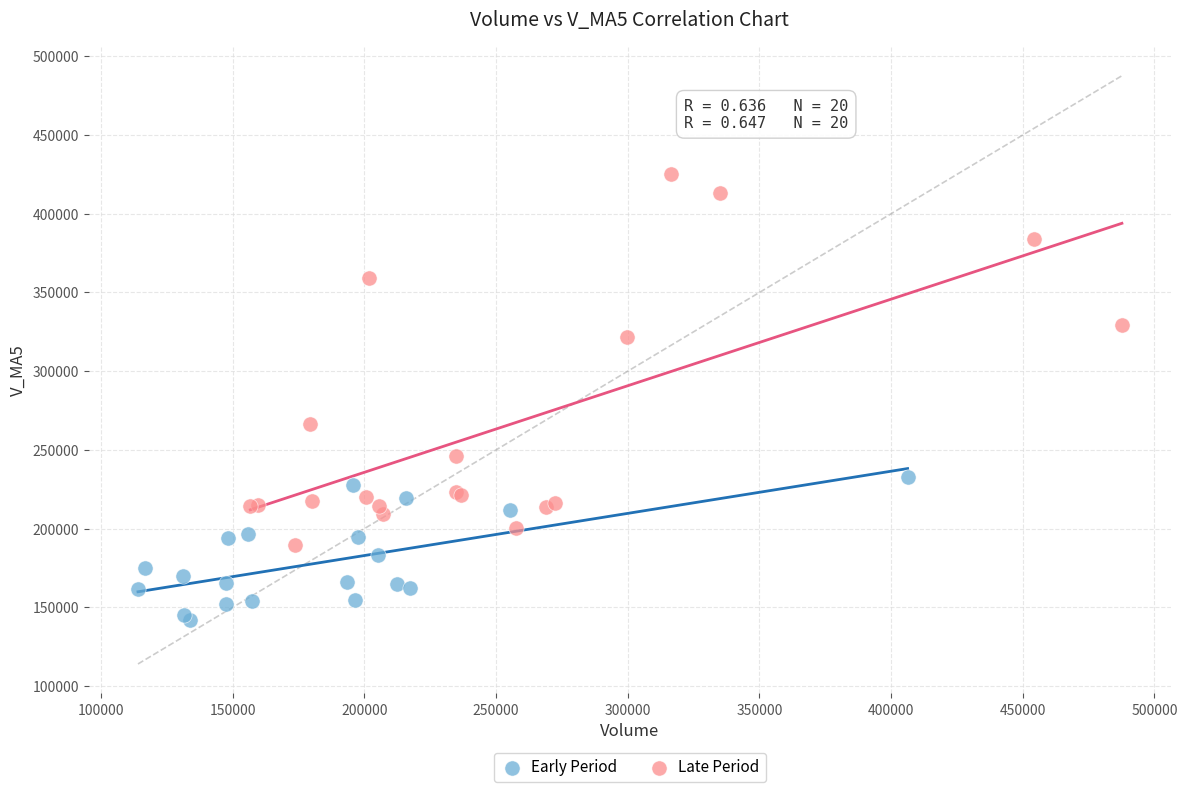

Which series has the largest Y range (max minus min)?

Late Period